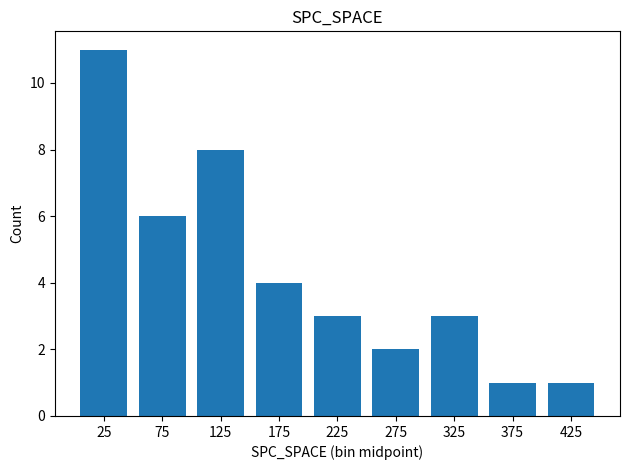

Reading left to right, extract all data points from this chart.

11	6	8	4	3	2	3	1	1